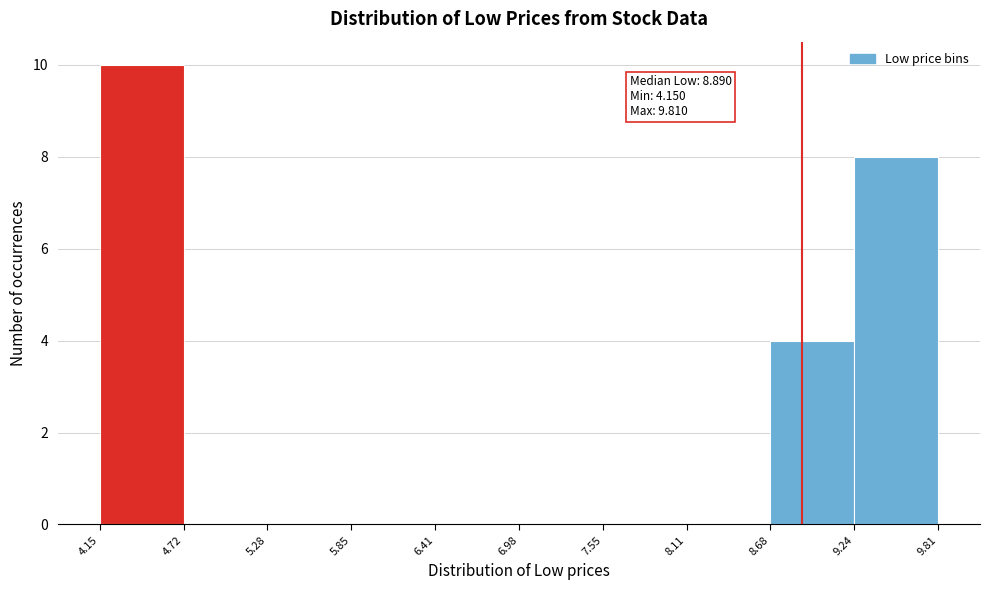

Which range on the x-axis has the tallest bar?

4.15 to 4.72